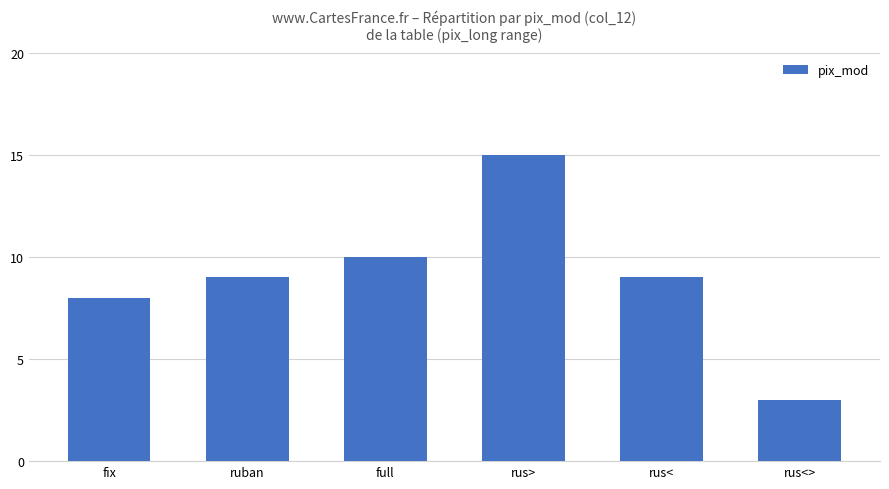

Which label corresponds to the smallest value in the chart?

rus<>